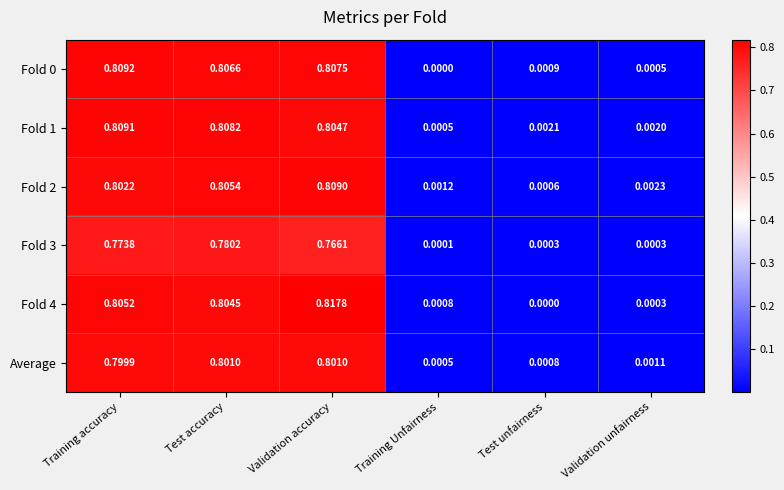

At how many categories does at least one series exceed 0?

6